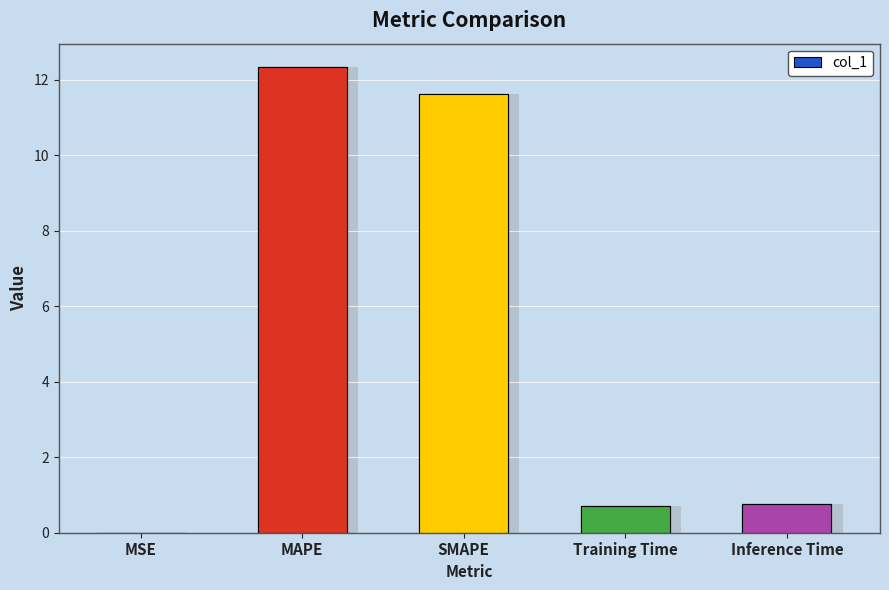

What is the label of the 4th bar from the left?

Training Time